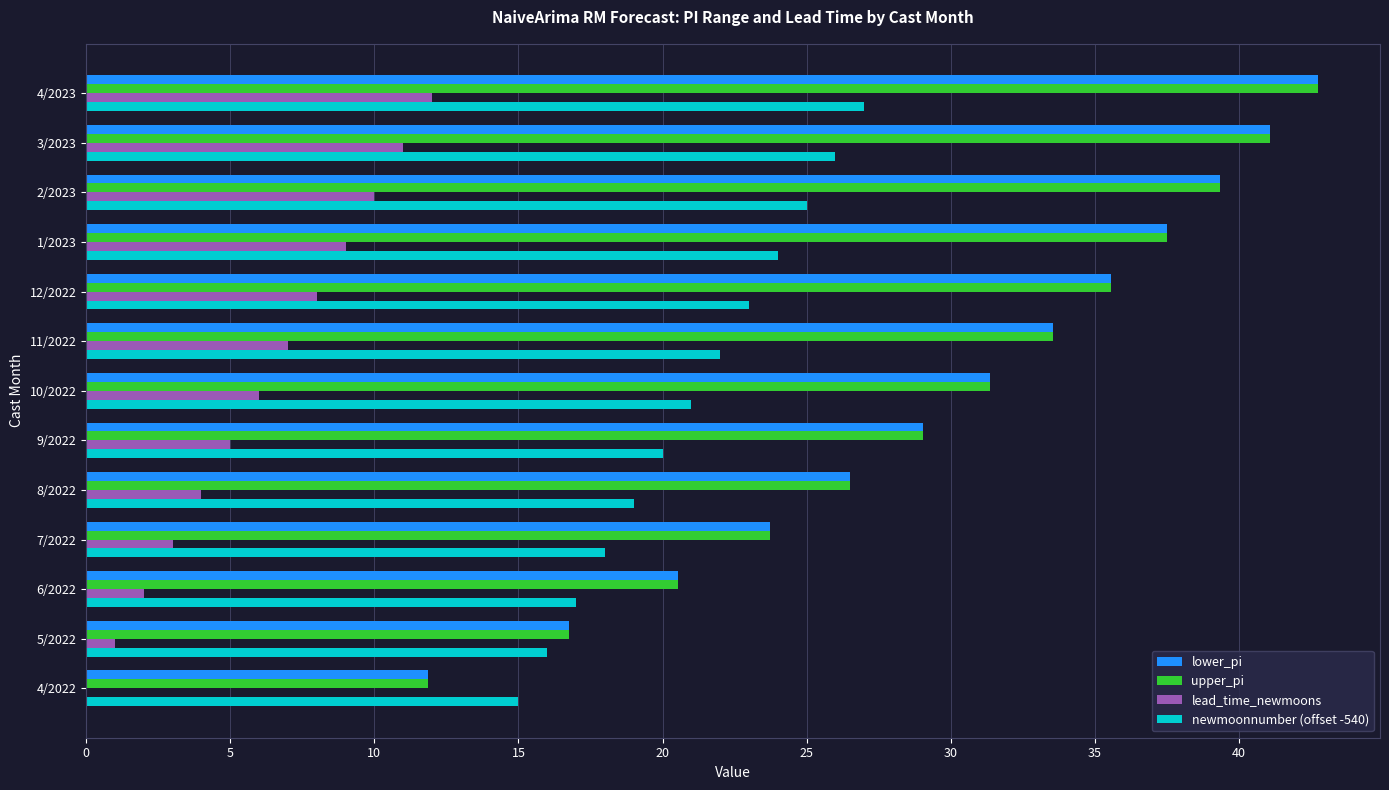

What is the sum of the newmoonnumber (offset -540) values at 12/2022 and 5/2022?

39.0